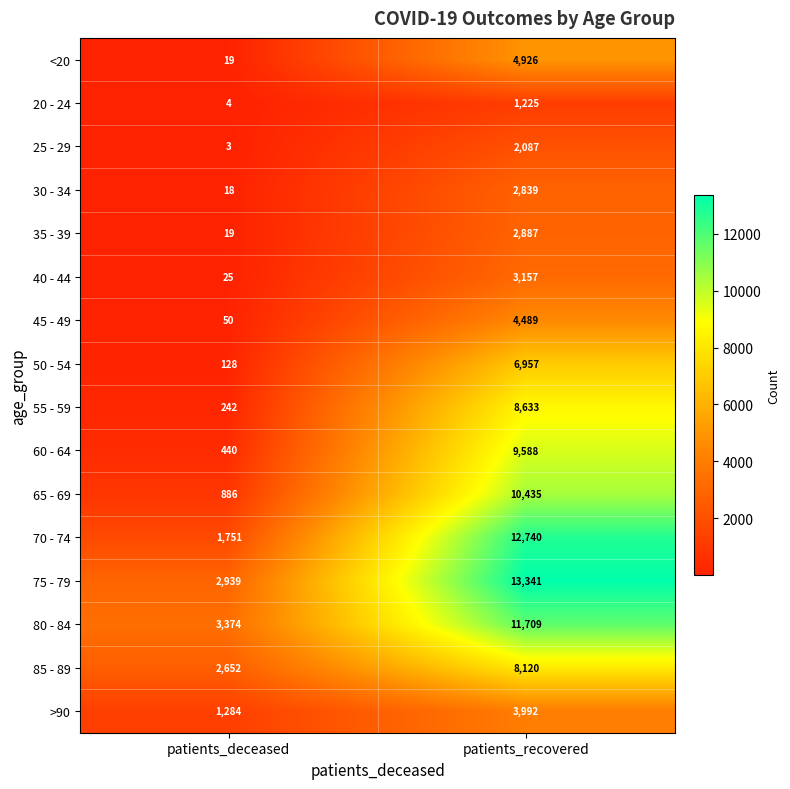

Rank the series by their maximum value, from highest to lowest.

75 - 79, 70 - 74, 80 - 84, 65 - 69, 60 - 64, 55 - 59, 85 - 89, 50 - 54, <20, 45 - 49, >90, 40 - 44, 35 - 39, 30 - 34, 25 - 29, 20 - 24